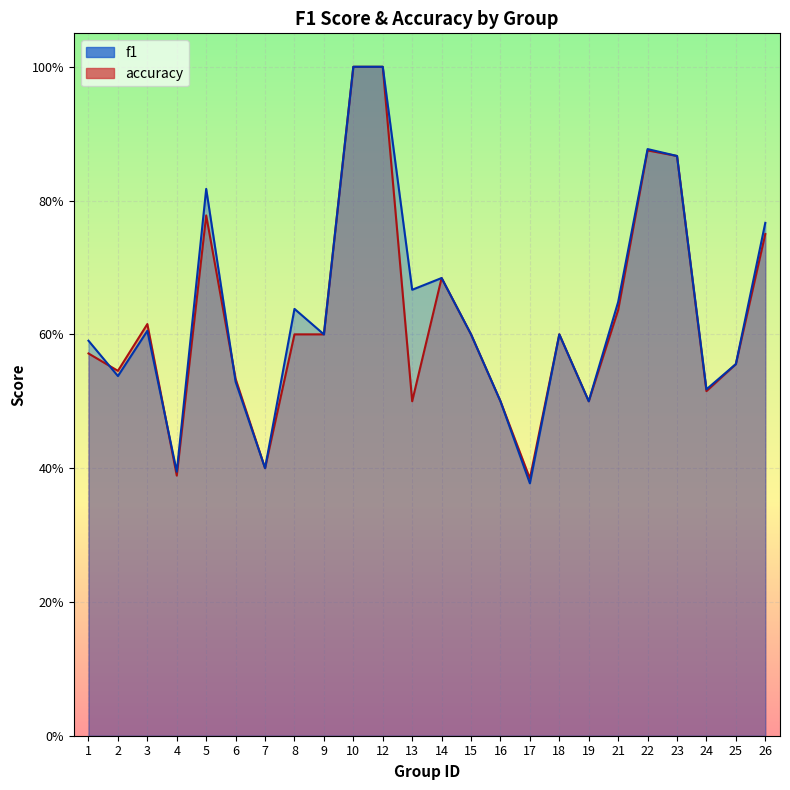

Which series has the widest spread of values?

f1